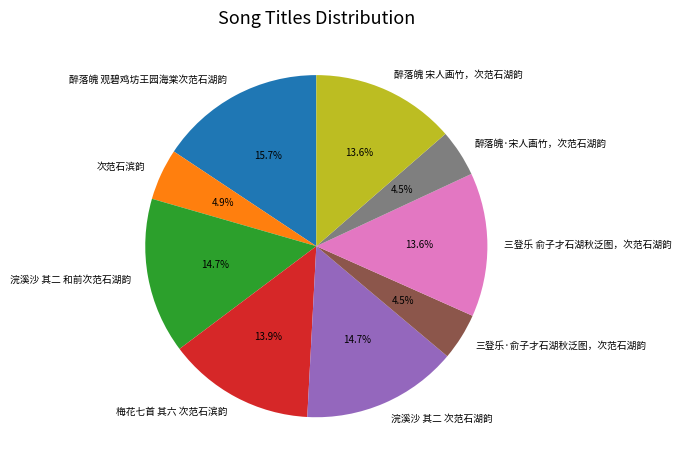

How many segments does this pie chart have?

9